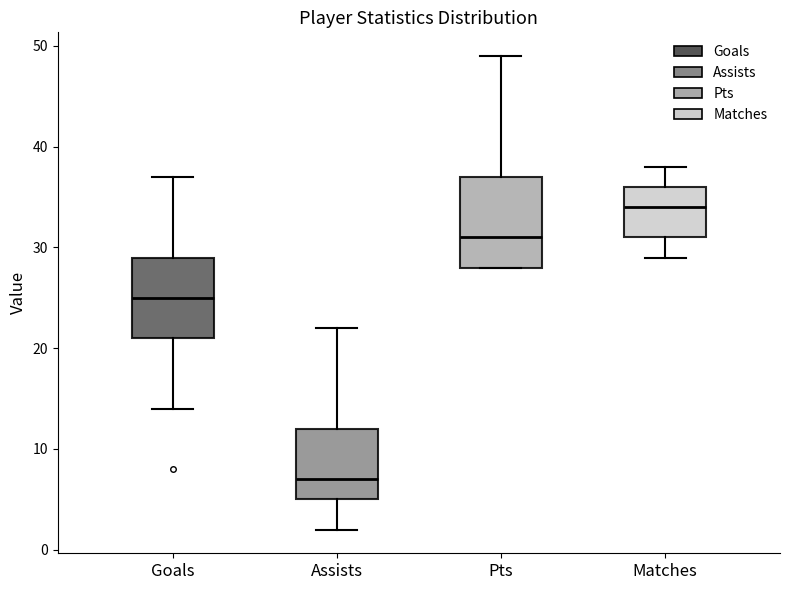

Where does the median line of the box for Pts sit on the y-axis? The values are not printed on the chart, so give them approximately, as read against the axis.

31